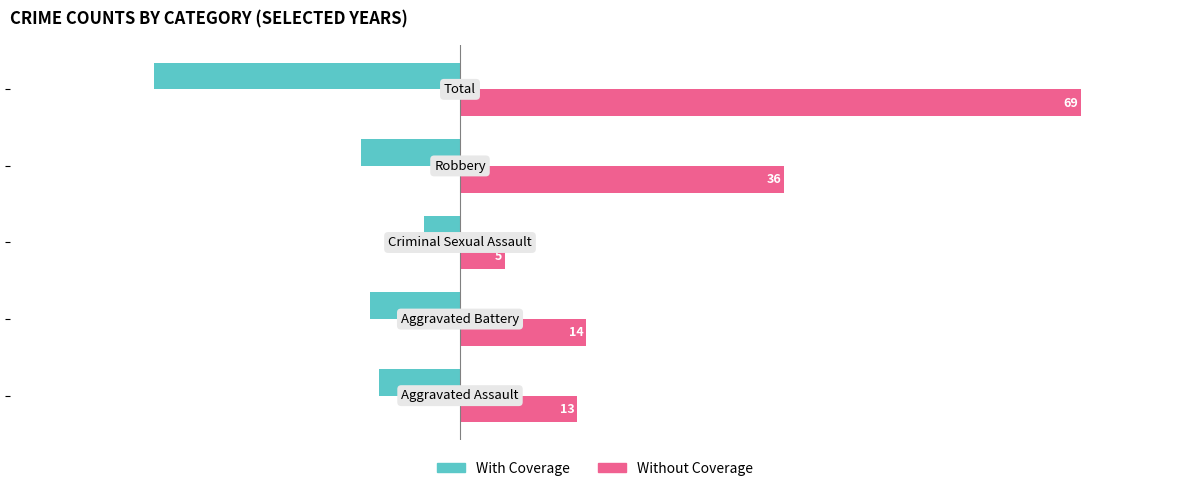

What is the difference between the maximum and second lowest values in the Without Coverage series?

56